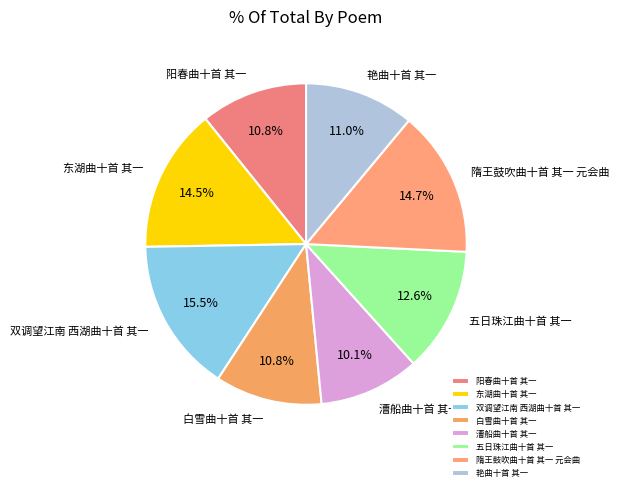

What is the smallest slice in the pie chart?

漕船曲十首 其一